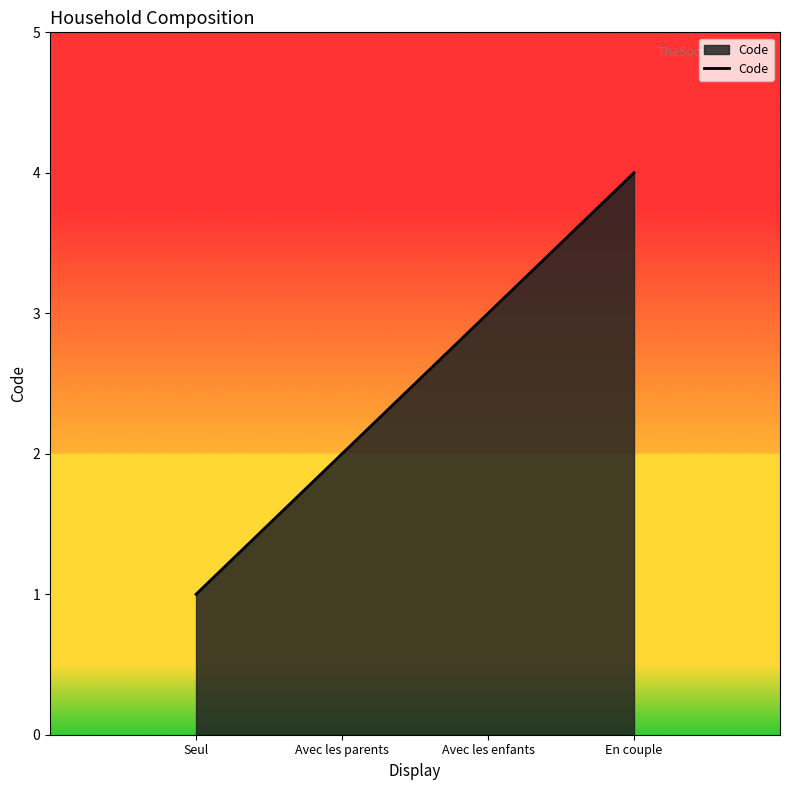

Reading left to right, what are all the values shown in this chart?

1	2	3	4